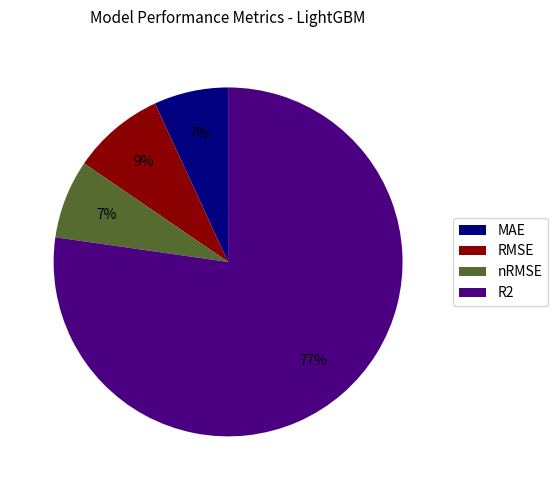

Does R2 account for over 50% of the chart?

Yes